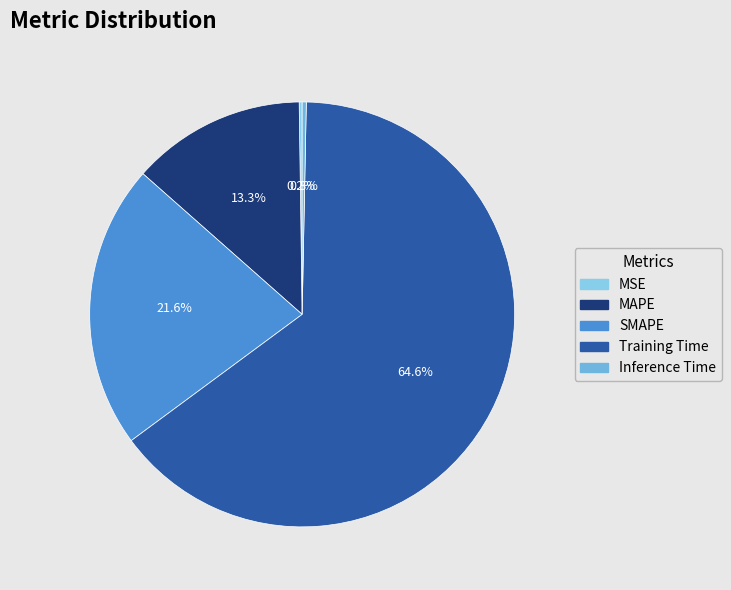

How many slices are in this pie chart?

5